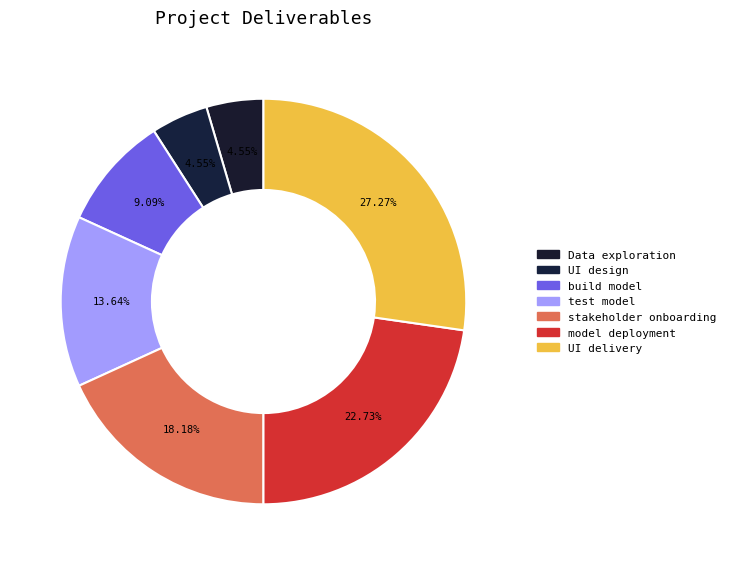

Count the number of slices in the pie.

7